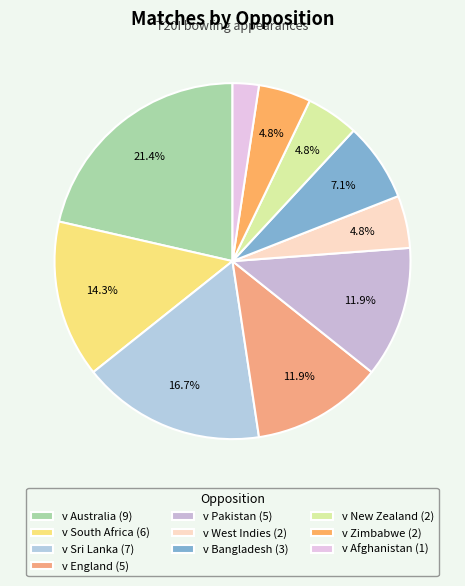

What is the ratio of the value at v New Zealand to the value at v Pakistan?

0.4